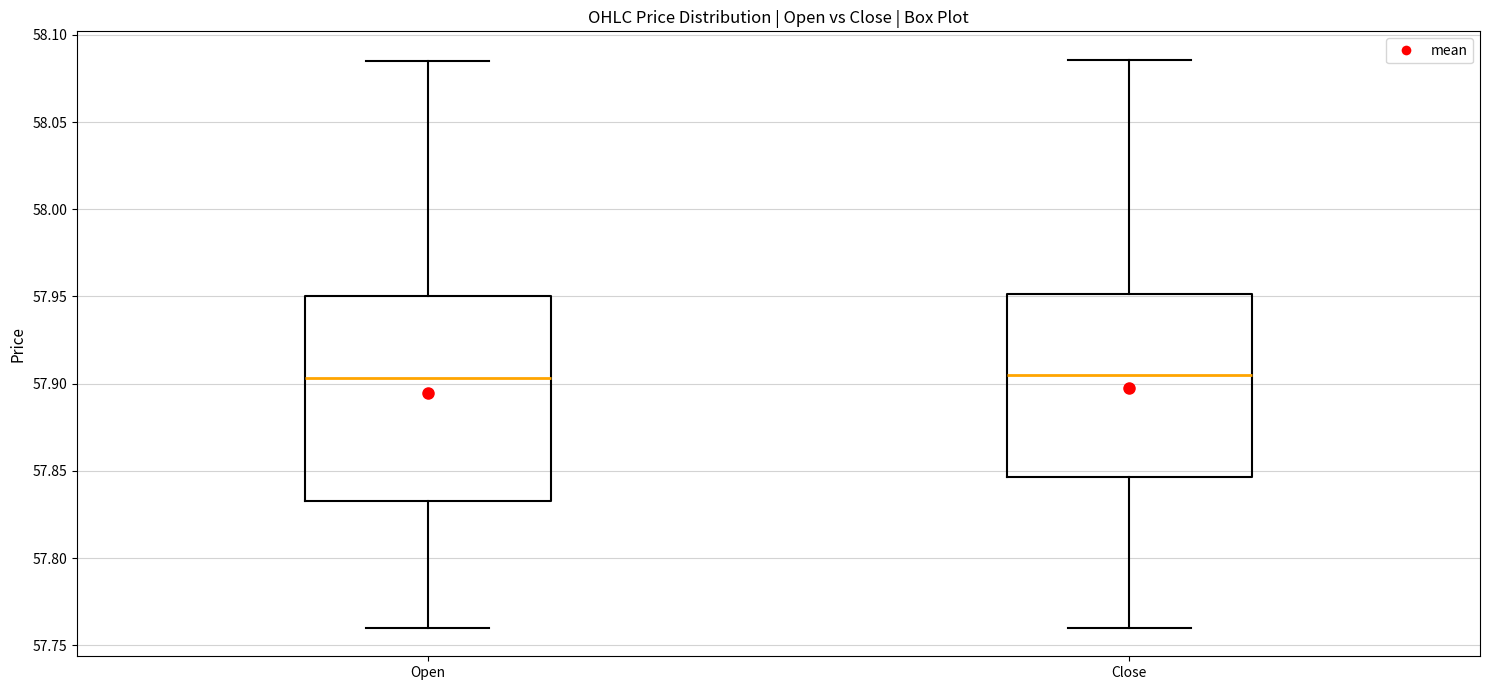

Reading left to right, read every box against the y-axis: the position of its median line, the range the box covers, and the ends of its whiskers. The values are not printed on the chart, so give them approximately, as read against the axis.

Open: median 57.905, box 57.835 to 57.950, whiskers 57.760 to 58.085
Close: median 57.905, box 57.845 to 57.950, whiskers 57.760 to 58.085